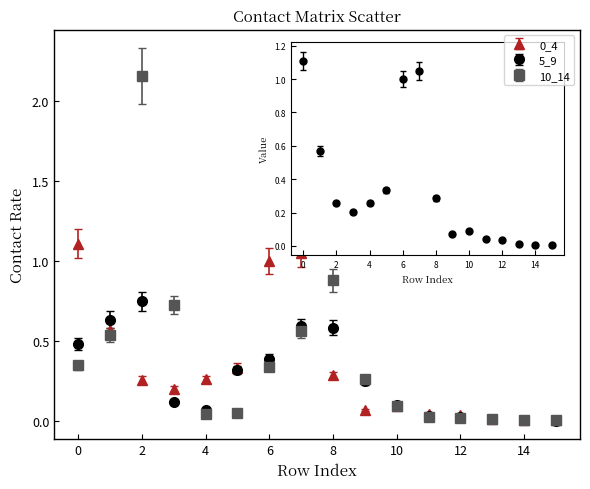

Which series has the largest range (max minus min)?

10_14